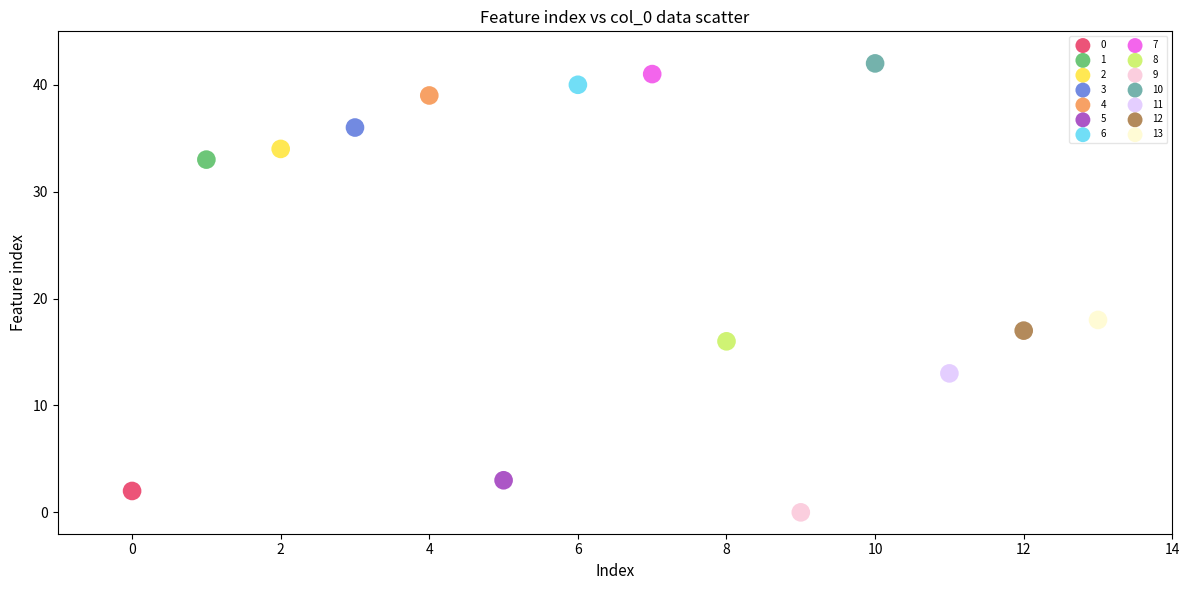

What are all the series names shown in the legend?

0, 1, 2, 3, 4, 5, 6, 7, 8, 9, 10, 11, 12, 13